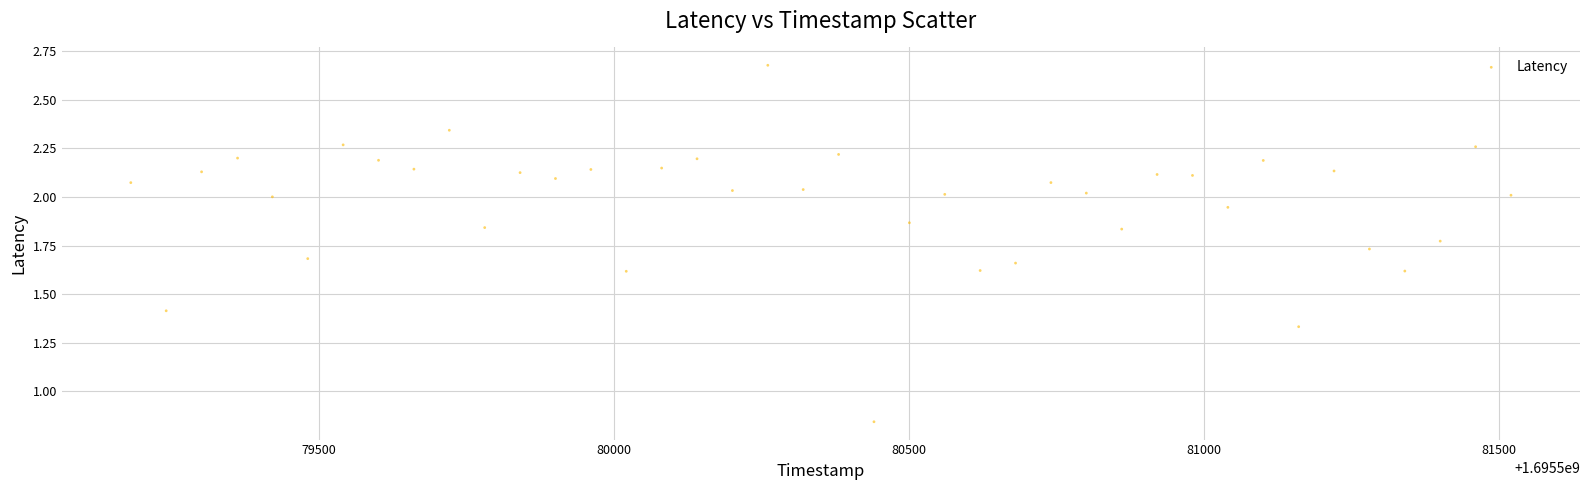

What is the range of X values (max minus min)?

2340.0